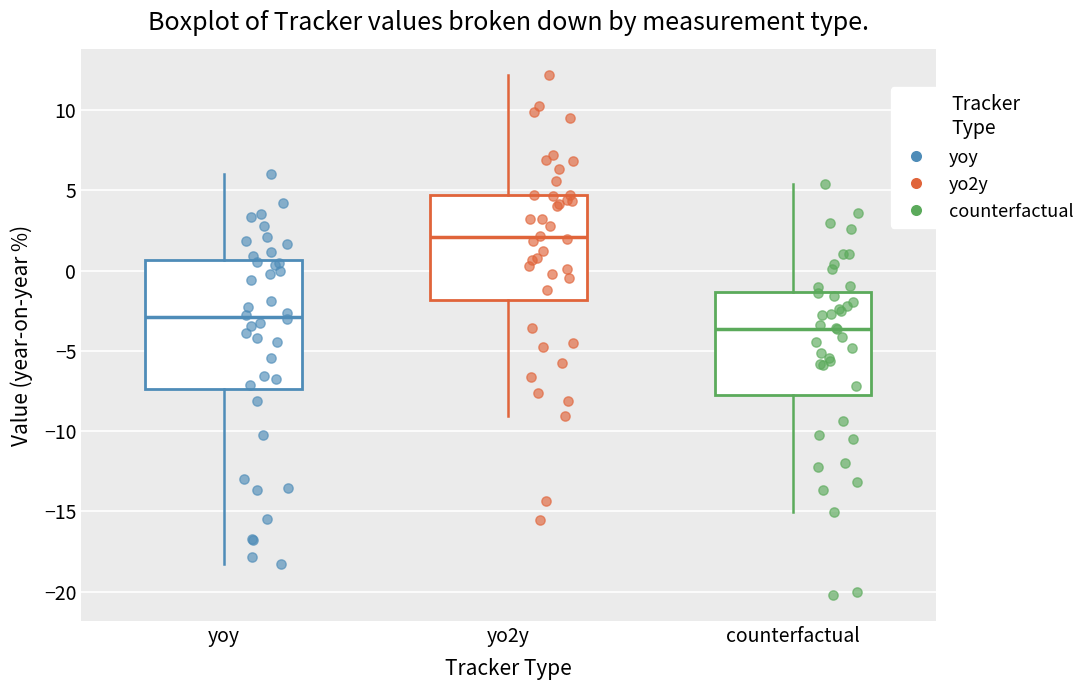

Reading left to right, transcribe this box plot: for each box, give where its median line is, the range the box spans, and where its two whiskers end, as read against the y-axis. The values are not printed on the chart, so give them approximately, as read against the axis.

yoy: median -3.0, box -7.5 to 0.5, whiskers -18.0 to 6.0
yo2y: median 2.0, box -2.0 to 4.5, whiskers -9.0 to 12.0
counterfactual: median -3.5, box -7.5 to -1.5, whiskers -15.0 to 5.5